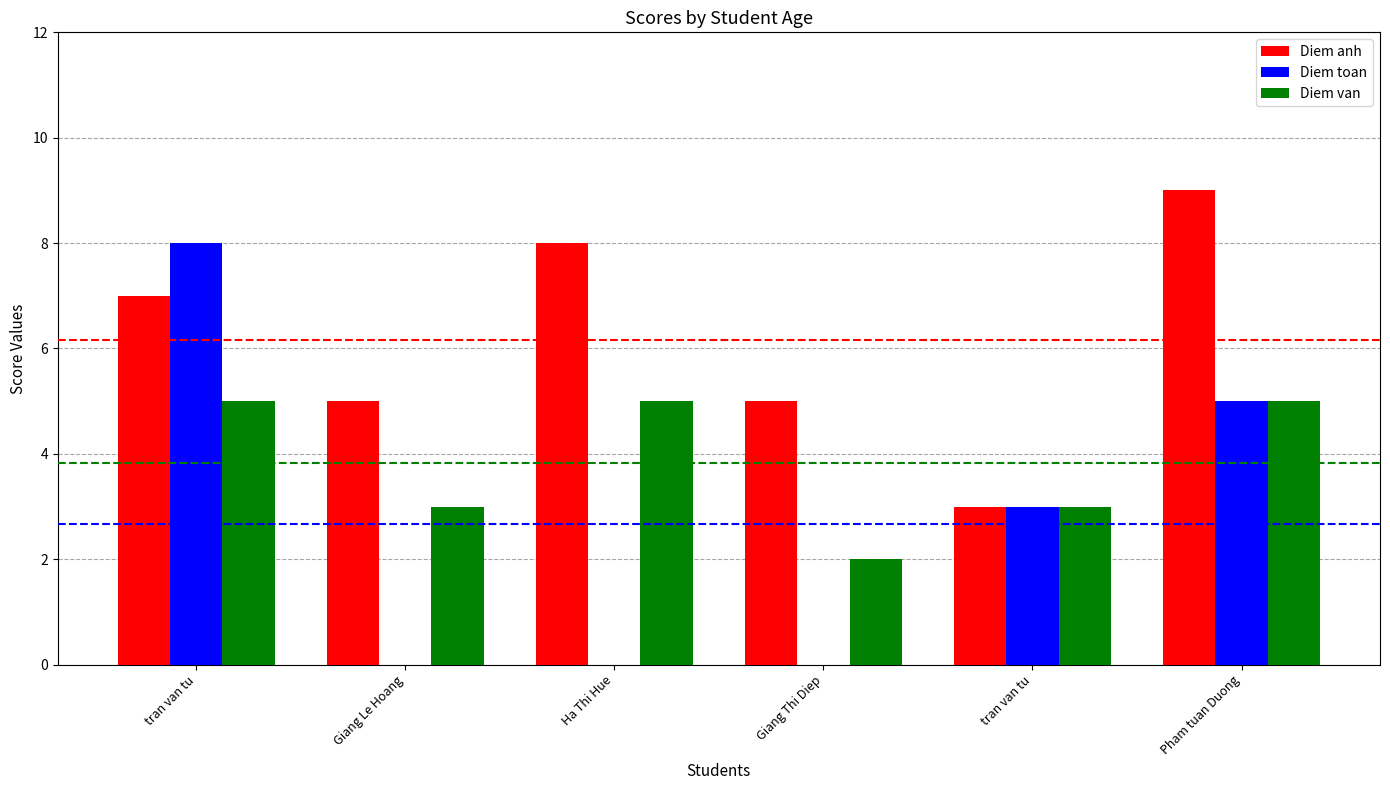

How many distinct data groups are displayed?

3